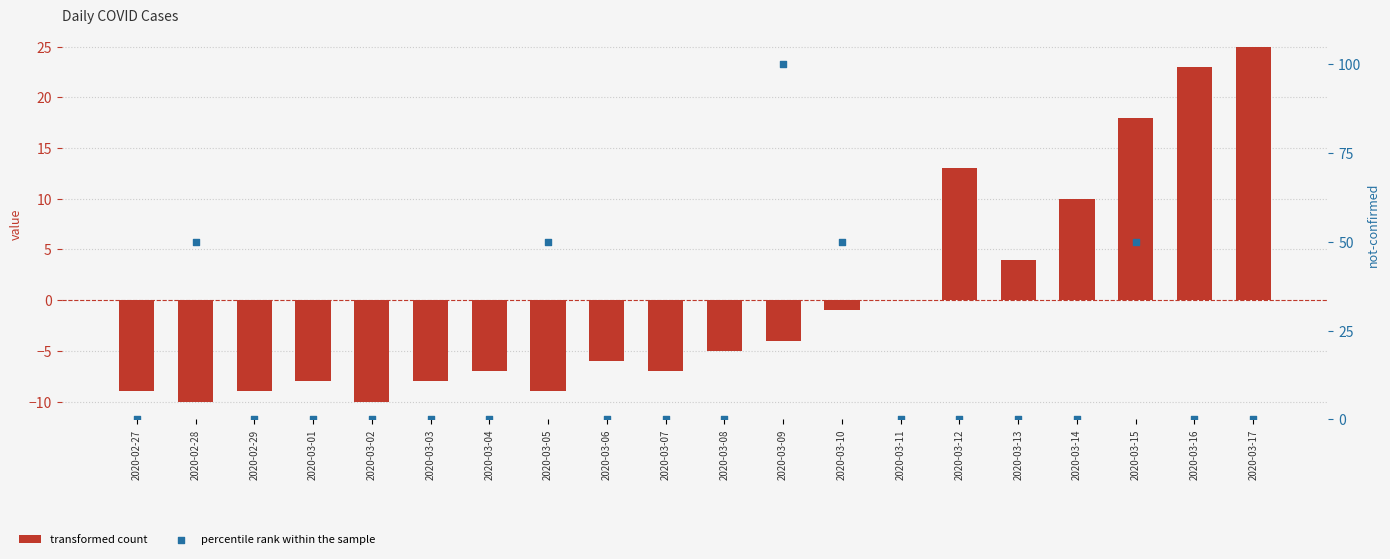

At which category is the sum across all series the highest?

2020-03-09